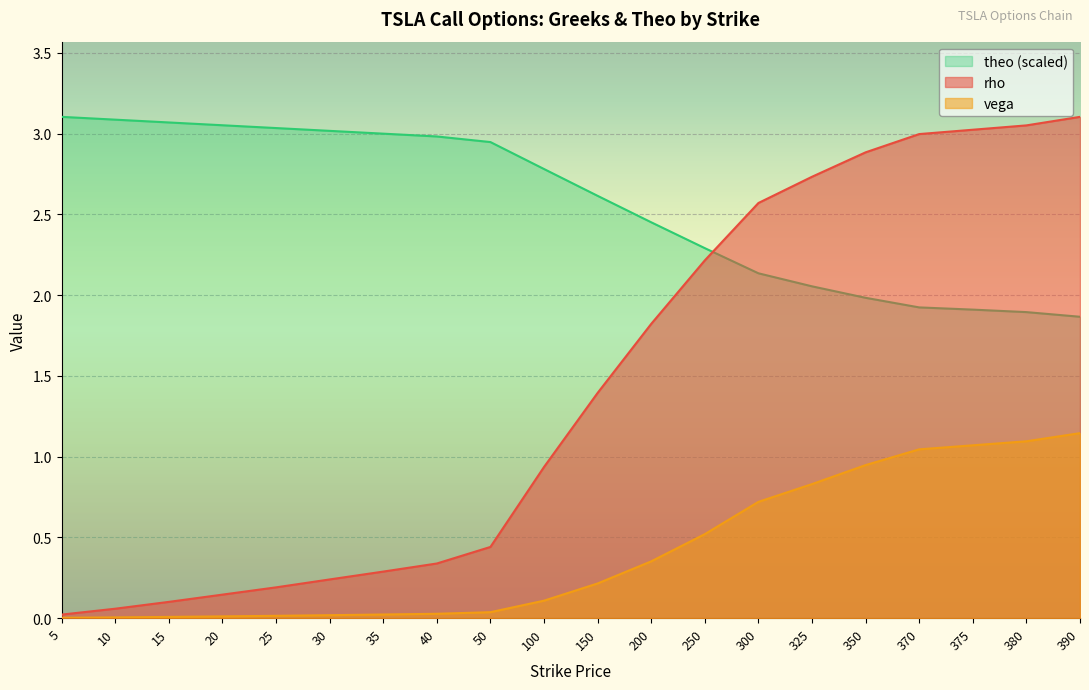

At which category is the sum across all series the highest?

390